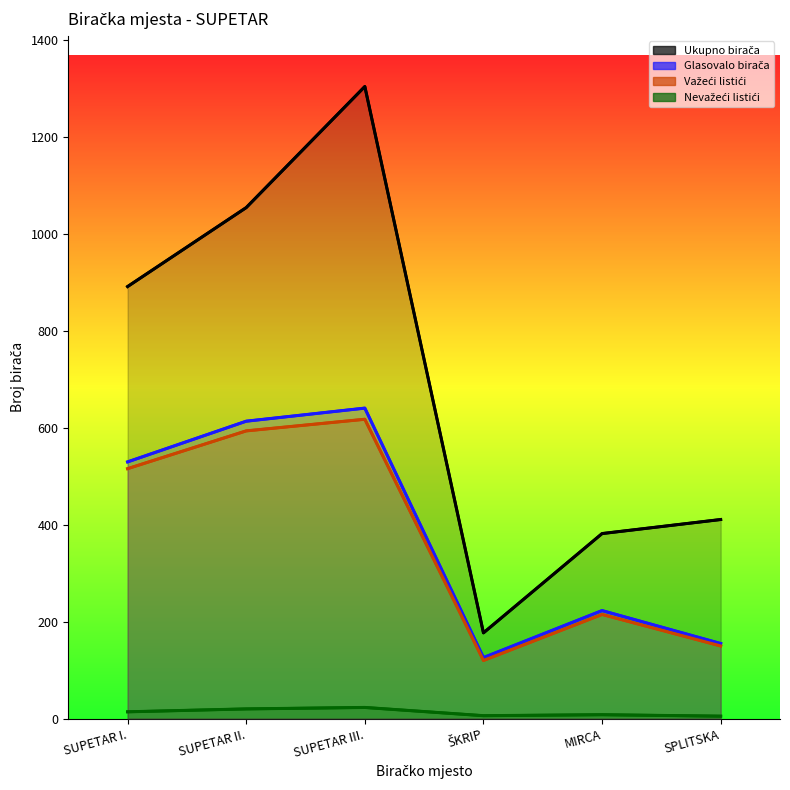

At which category does Glasovalo birača reach its first local valley?

ŠKRIP